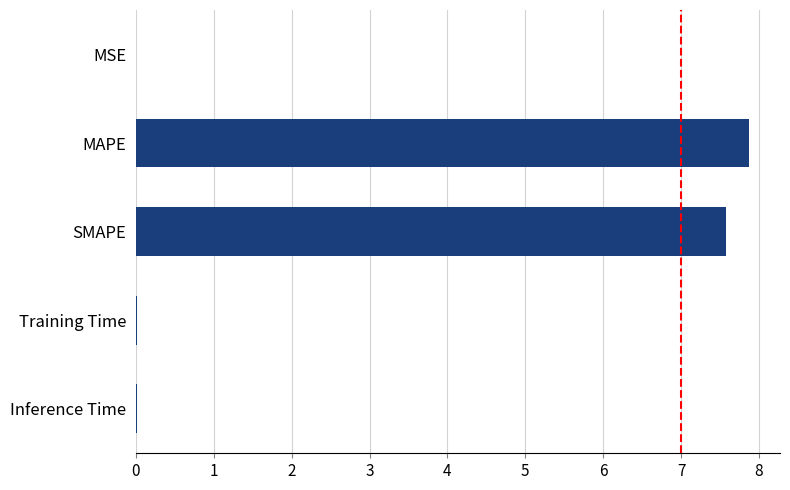

What is the sum of all values?

15.5